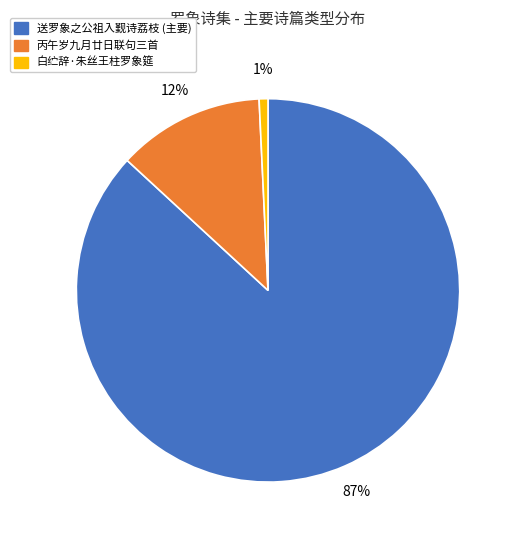

Is there a majority slice in this chart?

Yes